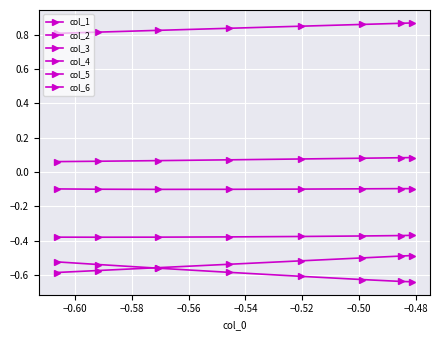

The col_4 series shows 0.3 at −0.48. True or false?

False